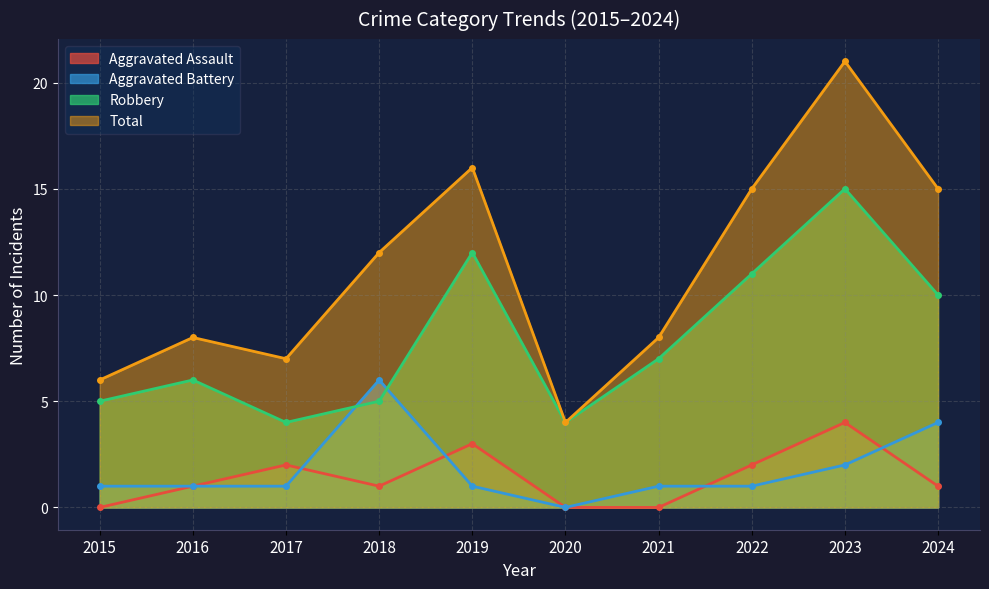

Rank the categories by Aggravated Battery value from lowest to highest.

2020, 2015, 2016, 2017, 2019, 2021, 2022, 2023, 2024, 2018